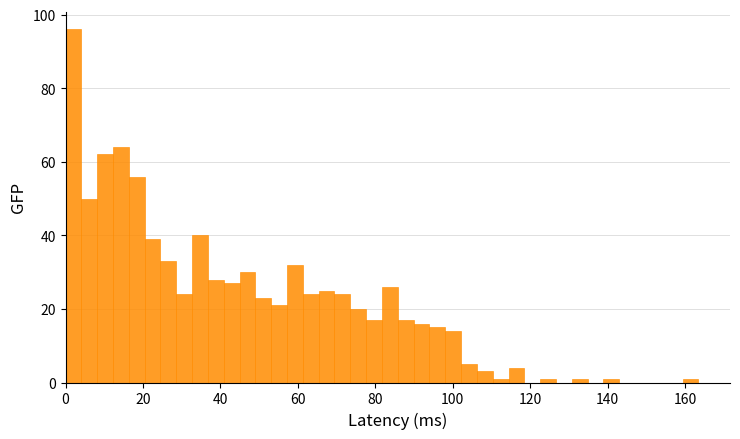

Read against the x-axis, roughly where is the centre of the tallest bar?

2